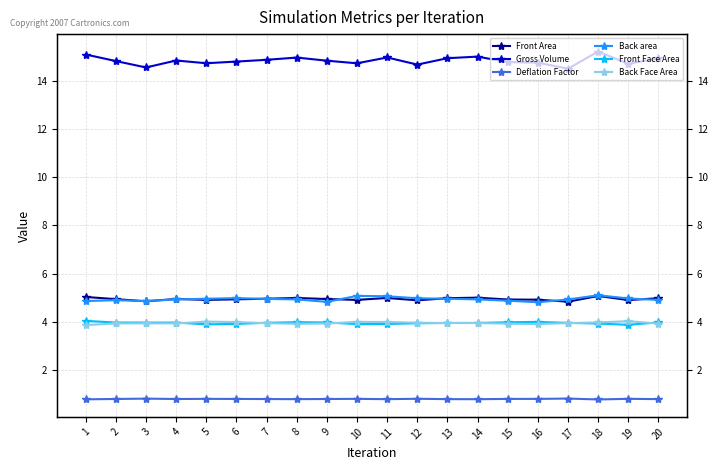

Reading left to right, what are all the values shown in this chart?

Front Area: 1=5.0	2=4.9	3=4.9	4=4.9	5=4.9	6=4.9	7=5.0	8=5.0	9=4.9	10=4.9	11=5.0	12=4.9	13=5.0	14=5.0	15=4.9	16=4.9	17=4.8	18=5.1	19=4.9	20=5.0
Gross Volume: 1=15.1	2=14.8	3=14.6	4=14.8	5=14.7	6=14.8	7=14.9	8=15.0	9=14.8	10=14.7	11=15.0	12=14.7	13=14.9	14=15.0	15=14.8	16=14.8	17=14.5	18=15.2	19=14.7	20=14.9
Deflation Factor: 1=0.8	2=0.8	3=0.8	4=0.8	5=0.8	6=0.8	7=0.8	8=0.8	9=0.8	10=0.8	11=0.8	12=0.8	13=0.8	14=0.8	15=0.8	16=0.8	17=0.8	18=0.8	19=0.8	20=0.8
Back area: 1=4.9	2=4.9	3=4.9	4=4.9	5=5.0	6=5.0	7=4.9	8=4.9	9=4.8	10=5.1	11=5.1	12=5.0	13=5.0	14=4.9	15=4.9	16=4.8	17=4.9	18=5.1	19=5.0	20=4.9
Front Face Area: 1=4.0	2=4.0	3=4.0	4=4.0	5=3.9	6=3.9	7=4.0	8=4.0	9=4.0	10=3.9	11=3.9	12=3.9	13=4.0	14=4.0	15=4.0	16=4.0	17=4.0	18=3.9	19=3.9	20=4.0
Back Face Area: 1=3.9	2=3.9	3=3.9	4=3.9	5=4.0	6=4.0	7=3.9	8=3.9	9=3.9	10=4.0	11=4.0	12=4.0	13=3.9	14=3.9	15=3.9	16=3.9	17=3.9	18=4.0	19=4.0	20=3.9